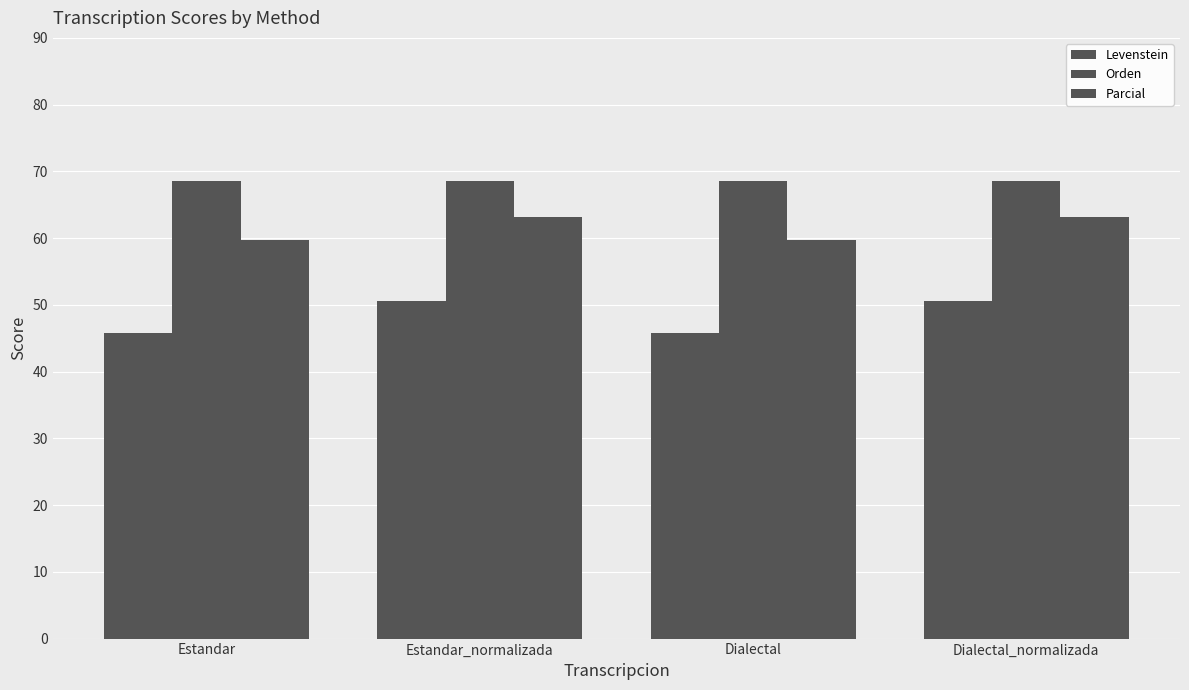

Does the chart contain any negative values?

No